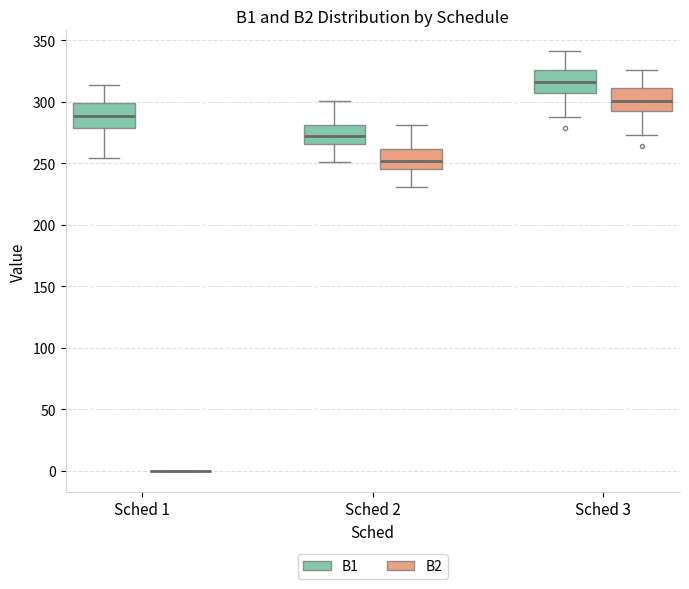

Reading left to right, transcribe this box plot: for each box, give where its median line is, the range the box spans, and where its two whiskers end, as read against the y-axis. The values are not printed on the chart, so give them approximately, as read against the axis.

Sched 1 (B1): median 290, box 280 to 300, whiskers 255 to 315
Sched 1 (B2): box collapsed to a line at 0, whiskers 0 to 0
Sched 2 (B1): median 270, box 265 to 280, whiskers 250 to 300
Sched 2 (B2): median 250, box 245 to 260, whiskers 230 to 280
Sched 3 (B1): median 315, box 310 to 325, whiskers 290 to 340
Sched 3 (B2): median 300, box 295 to 310, whiskers 275 to 325